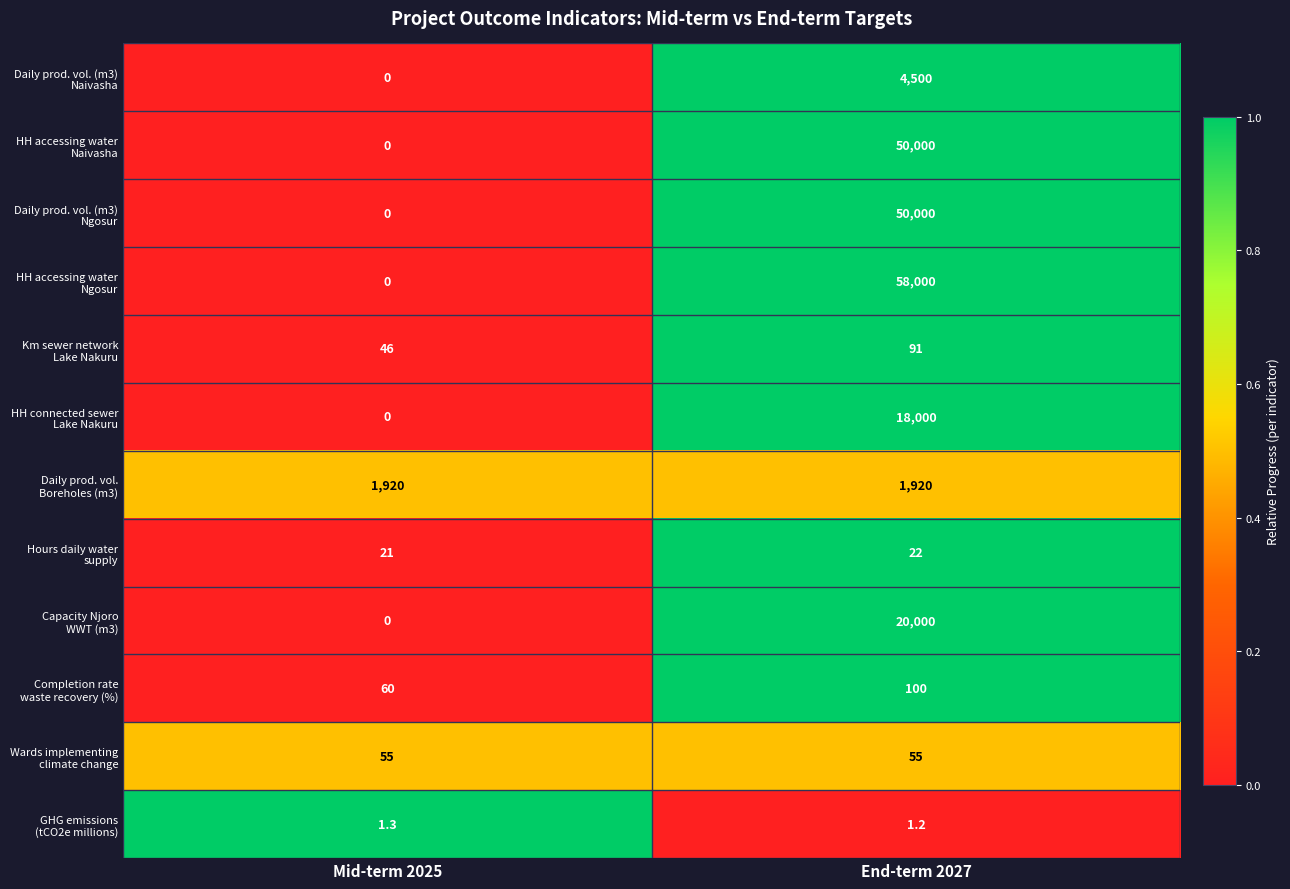

What is the maximum value shown in the chart?

58000.0